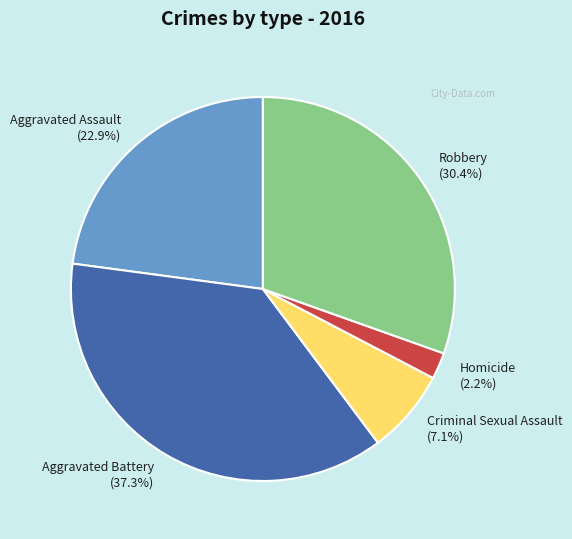

What is the ratio of the value at Aggravated Assault to the value at Criminal Sexual Assault?

3.2